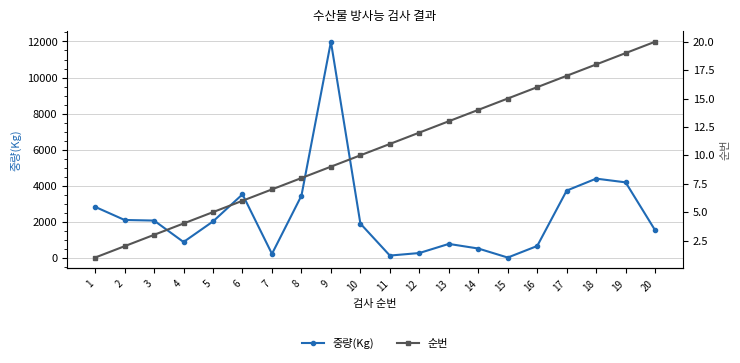

What is the difference between the 중량(Kg) values at 14 and 6?

3000